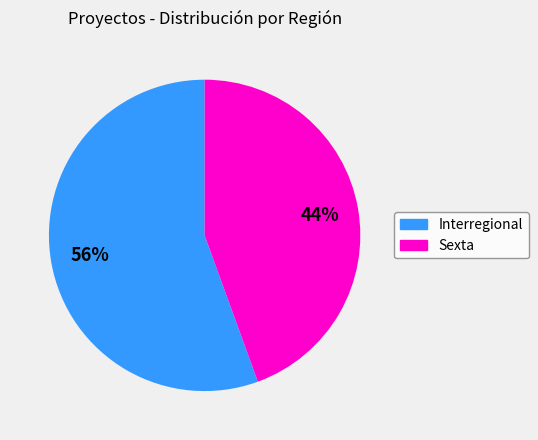

Combined, do Interregional and Sexta account for over 50%?

Yes